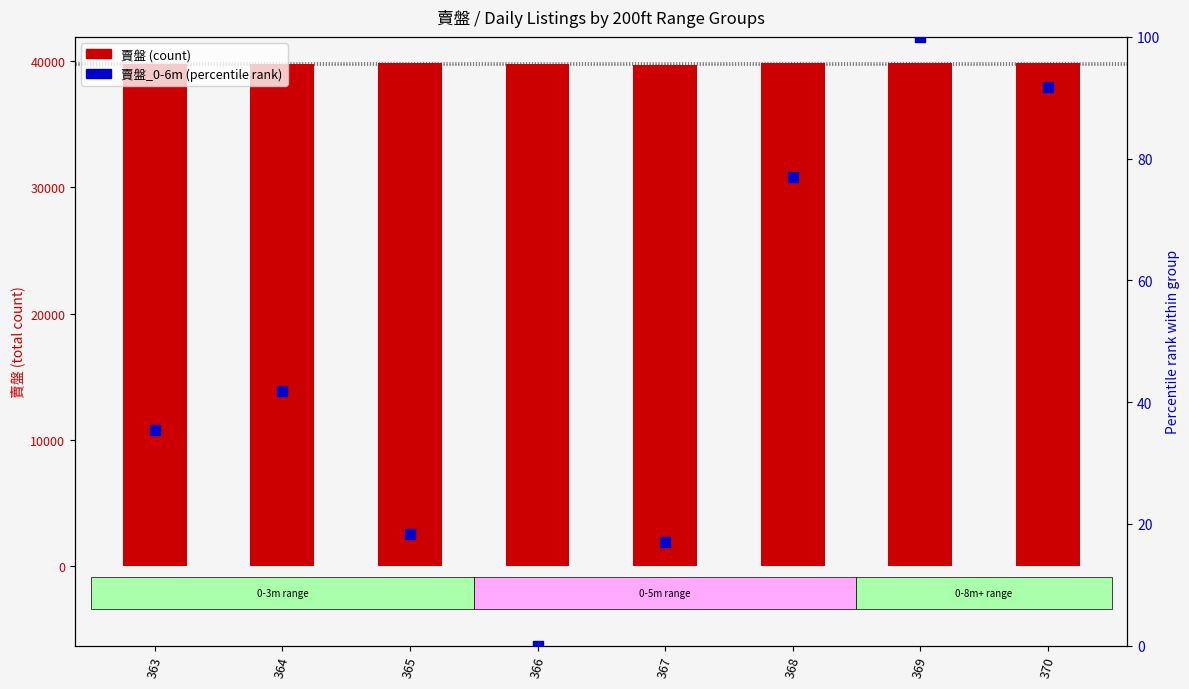

Which series reaches the minimum Y coordinate?

賣盤_0-6m (percentile rank)